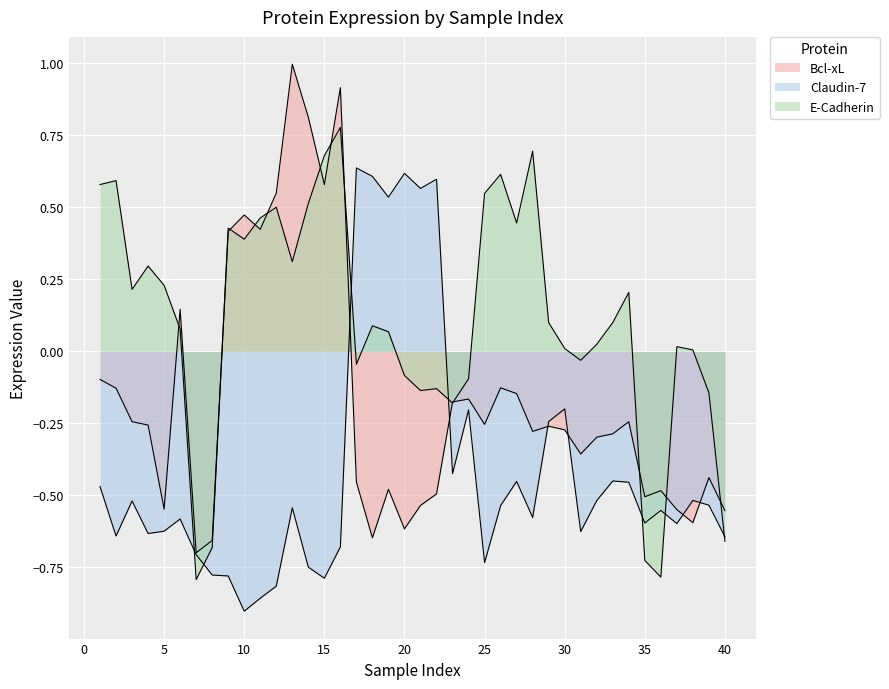

Which series has the largest range (max minus min)?

Bcl-xL